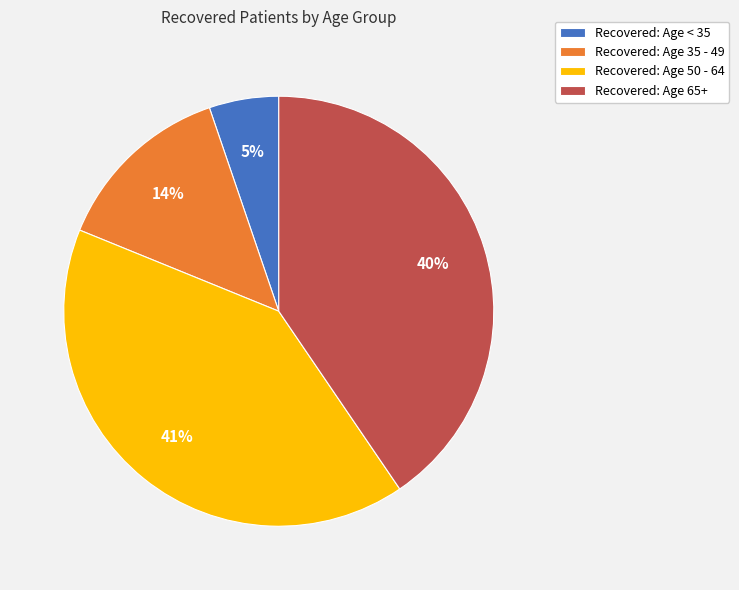

Does Recovered: Age 65+ account for over 50% of the chart?

No